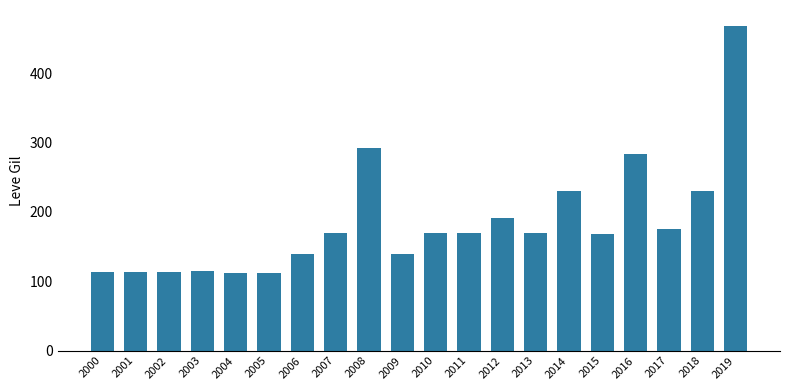

Read the value at 2016.

284